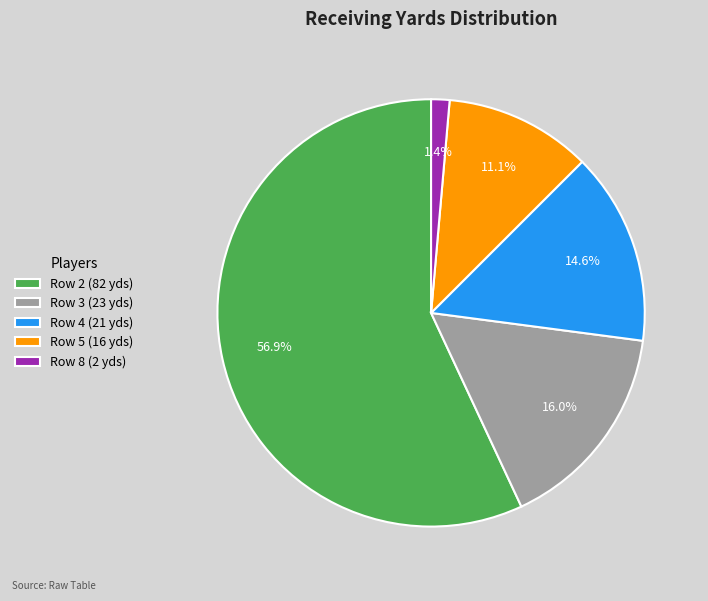

Is there a majority slice in this chart?

Yes